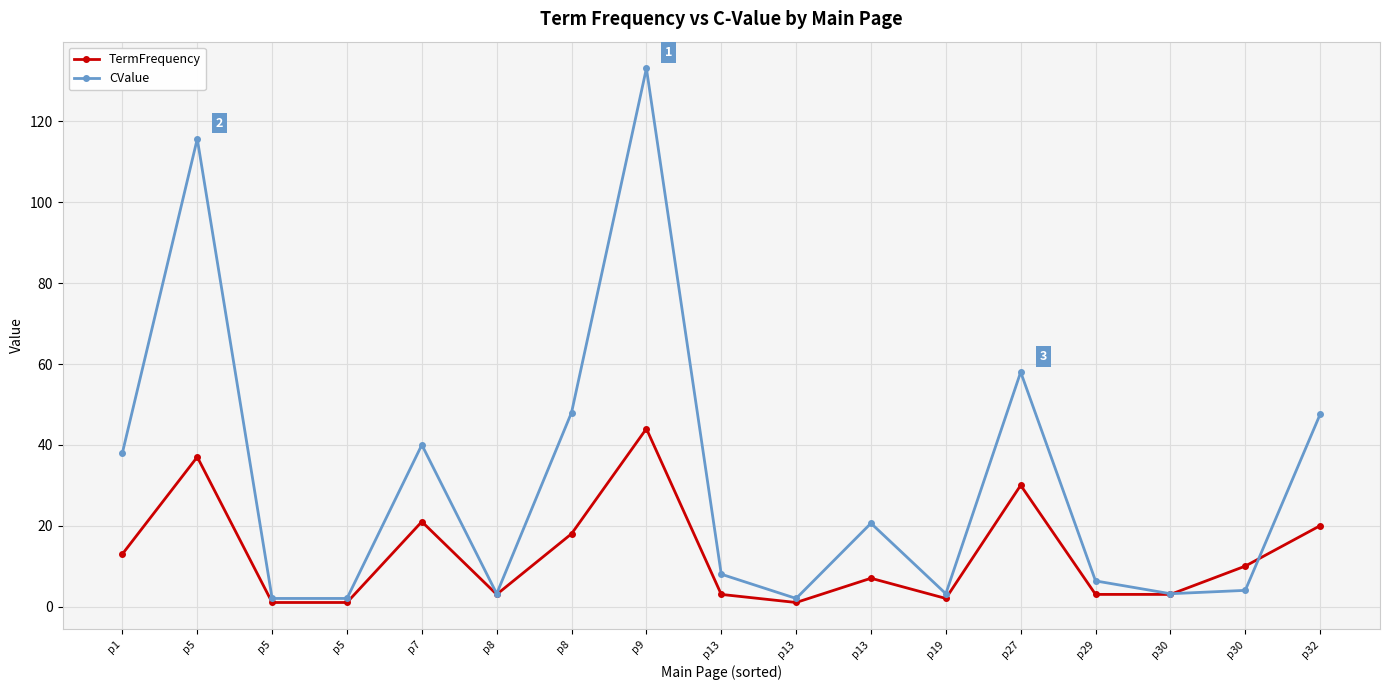

Between p5 and p30, which is larger?

p30